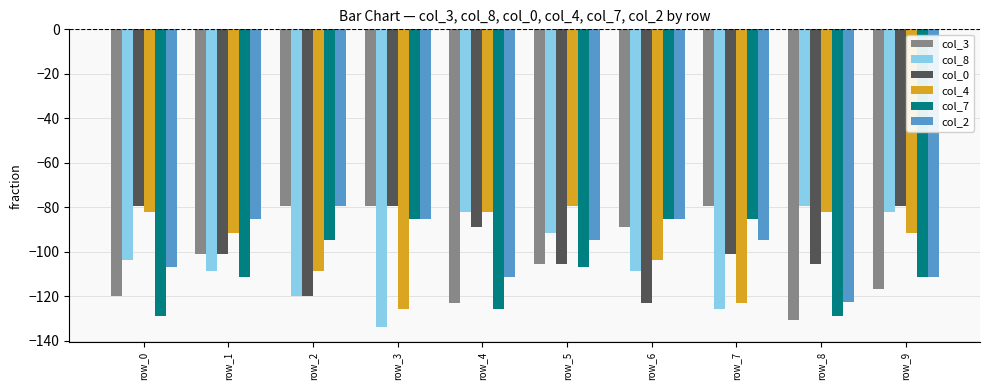

At which label is col_7 closest to -107?

row_5